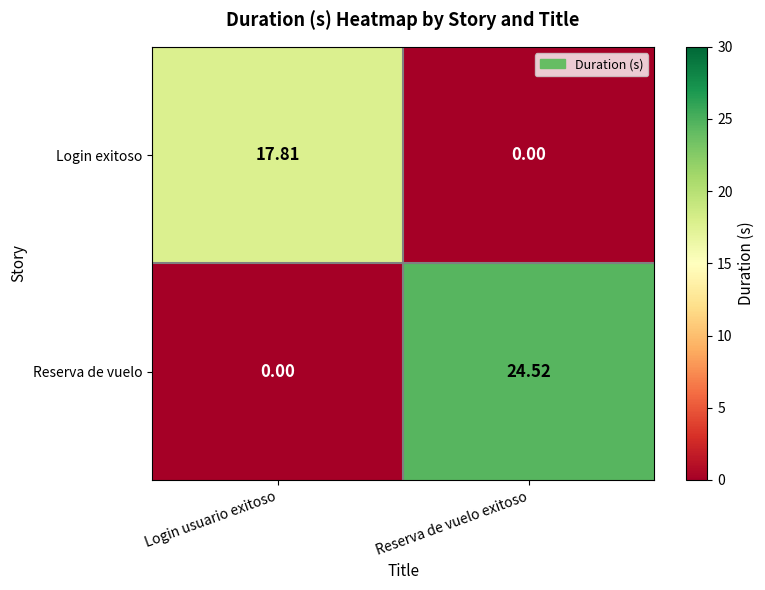

Where is Reserva de vuelo nearest to the value 12?

Login usuario exitoso